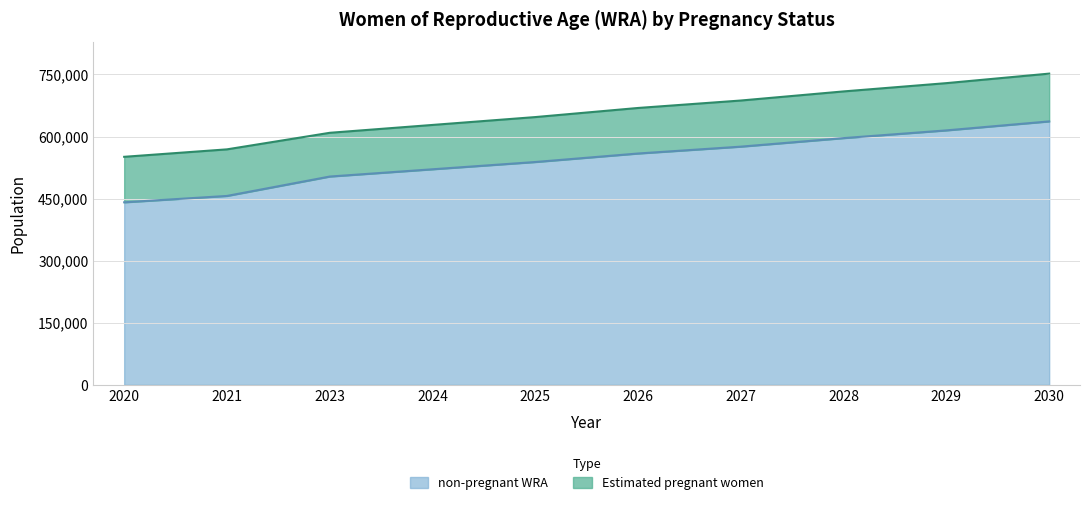

What is the total value across all series at 2023?

609000.0